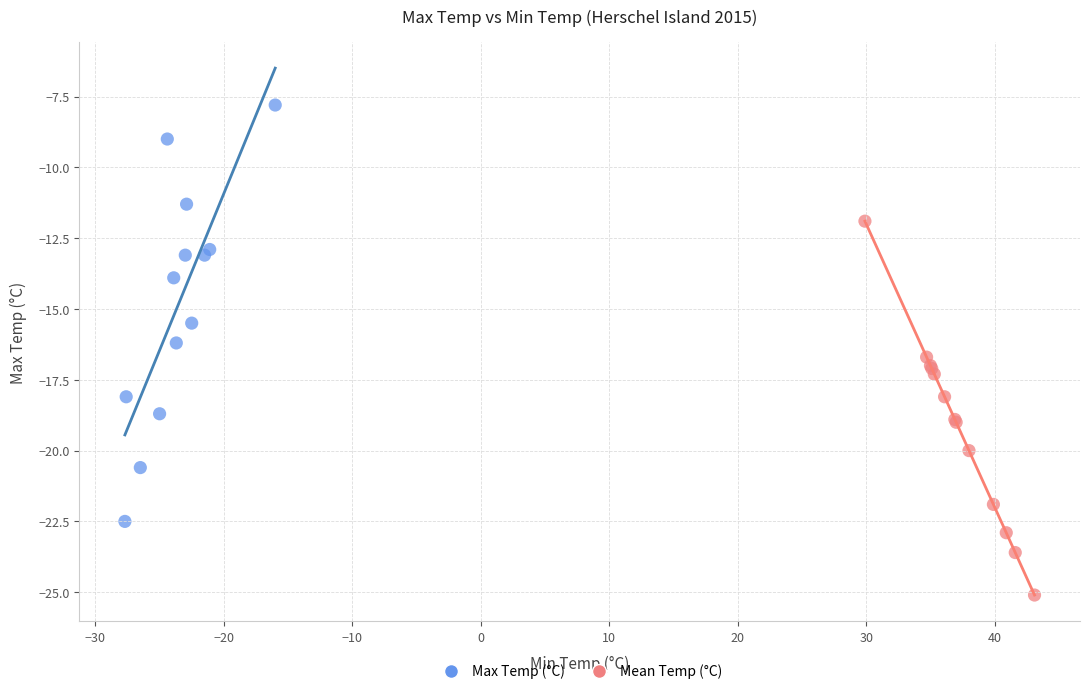

Which series has the largest Y range (max minus min)?

Max Temp (°C)